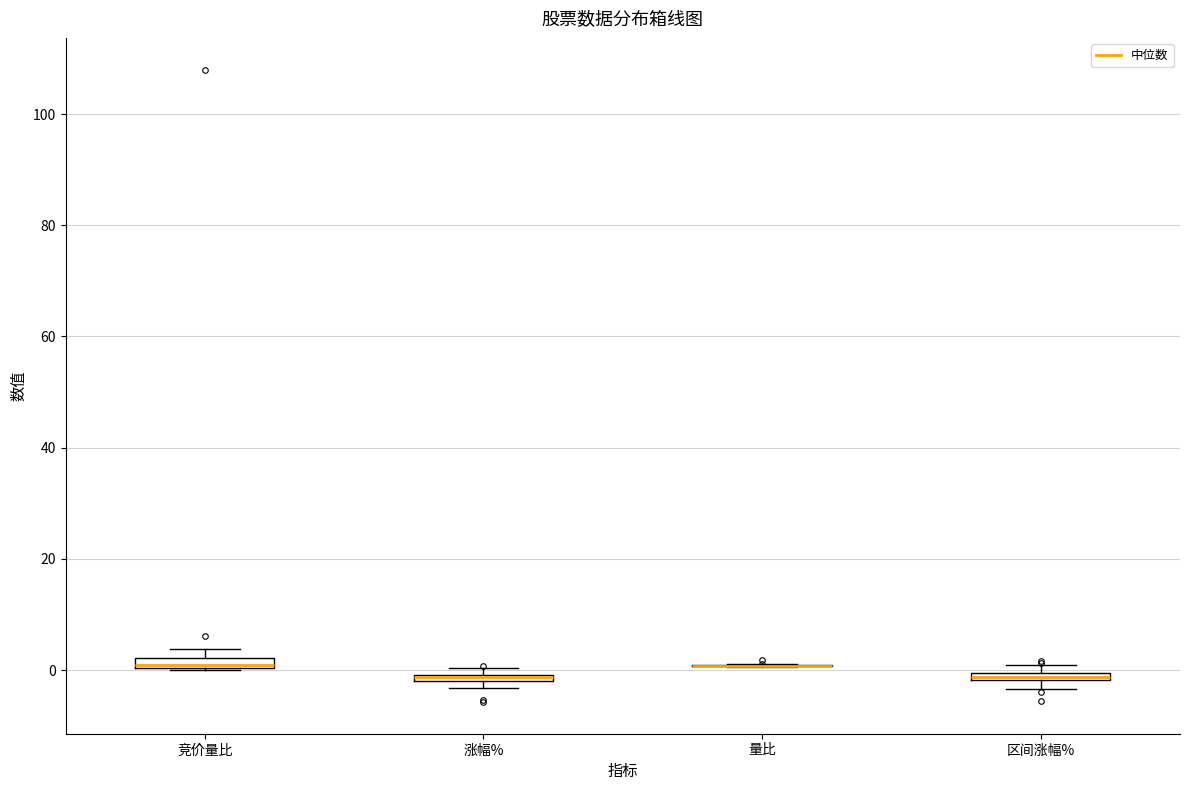

Where is the upper edge of the box for 区间涨幅% on the y-axis? The values are not printed on the chart, so give them approximately, as read against the axis.

0